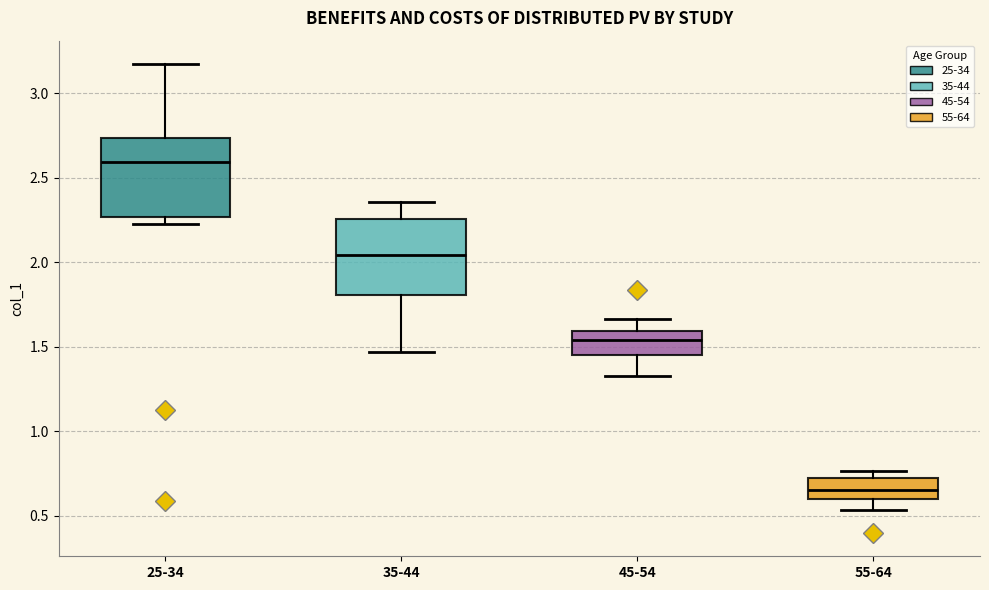

Reading left to right, read every box against the y-axis: the position of its median line, the range the box covers, and the ends of its whiskers. The values are not printed on the chart, so give them approximately, as read against the axis.

25-34: median 2.60, box 2.25 to 2.75, whiskers 2.25 (just below the box's lower edge) to 3.15
35-44: median 2.05, box 1.80 to 2.25, whiskers 1.45 to 2.35
45-54: median 1.55, box 1.45 to 1.60, whiskers 1.35 to 1.65
55-64: median 0.65, box 0.60 to 0.75, whiskers 0.55 to 0.75 (just above the box's upper edge)